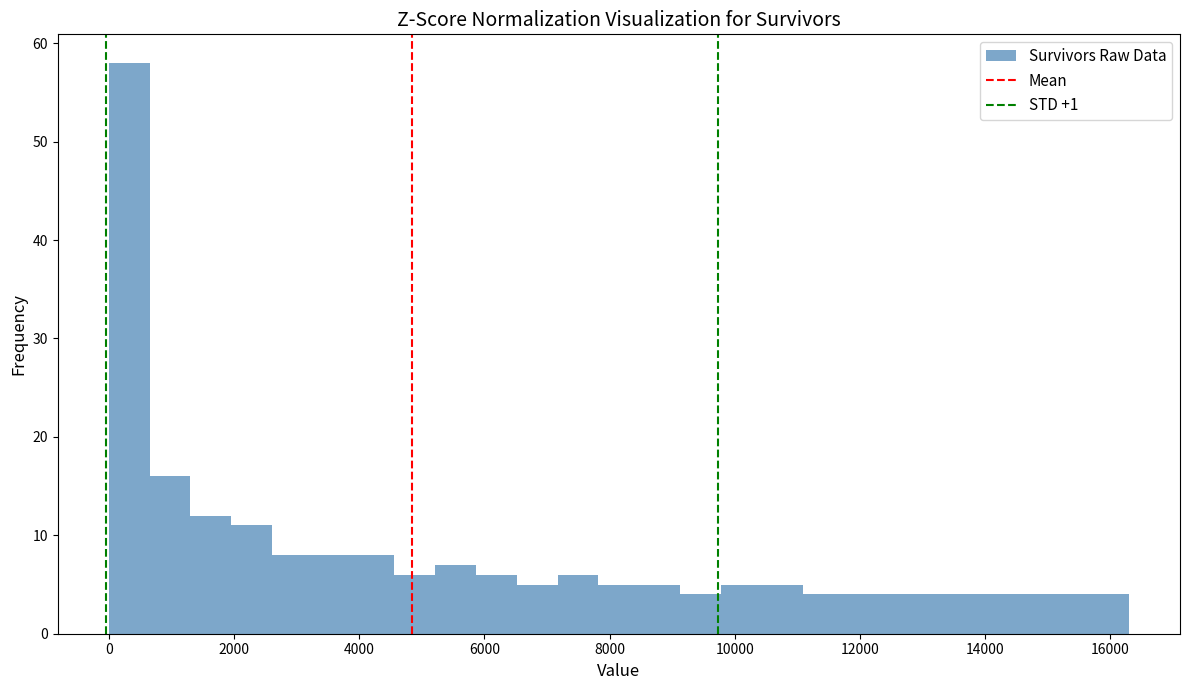

Around what value on the x-axis is the tallest bar? Give the approximate position of its centre, as read against the axis.

400